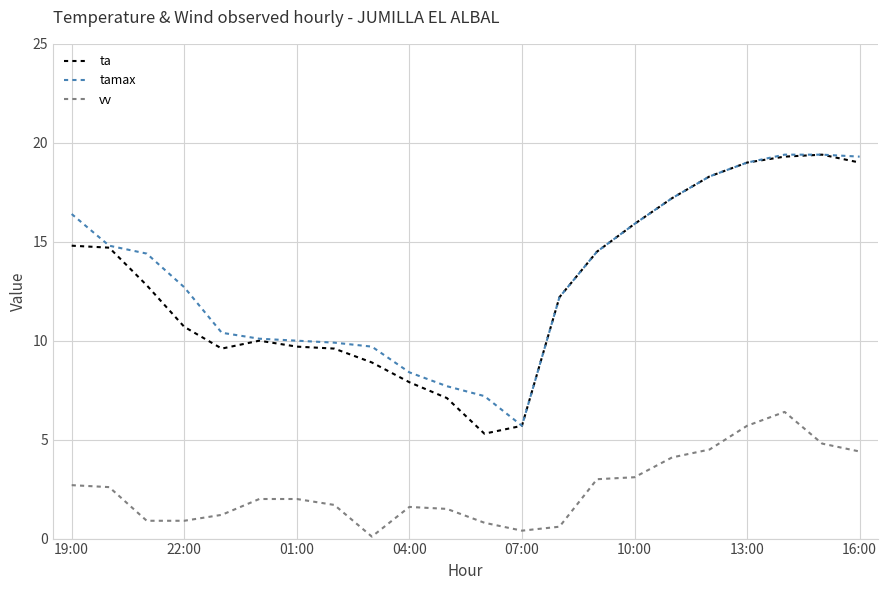

What is the lowest value of the ta series?

5.3